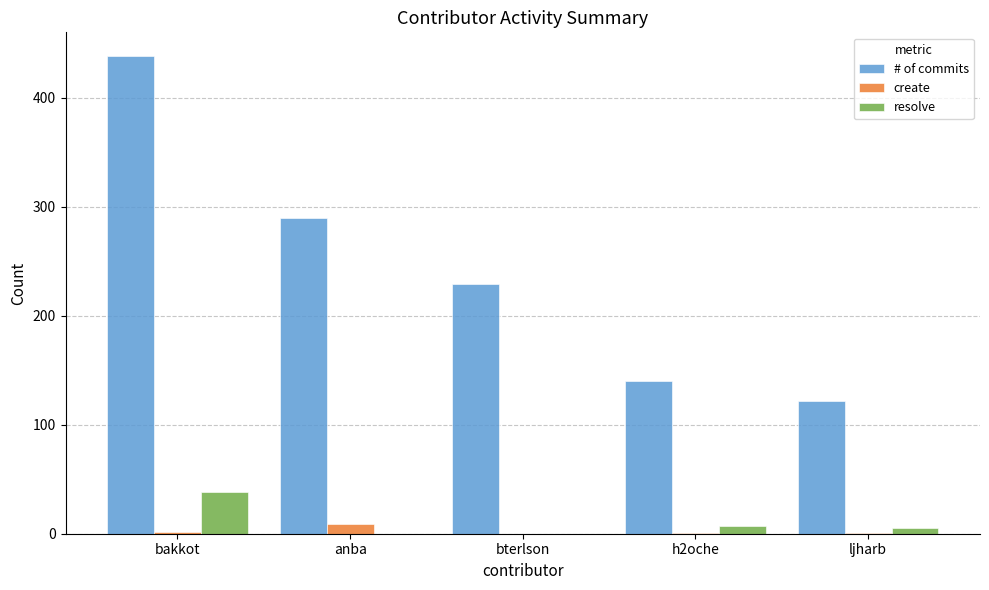

At which category is the sum across all series the highest?

bakkot